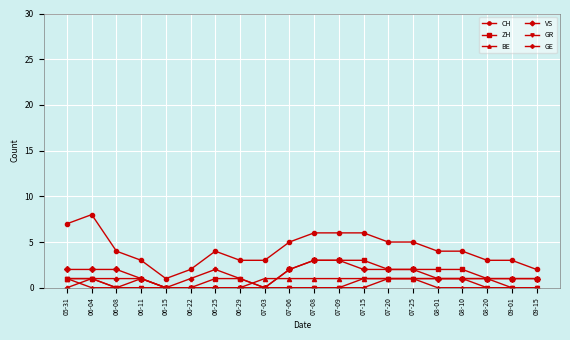

Count the GE values in the range 0 to 1.

19